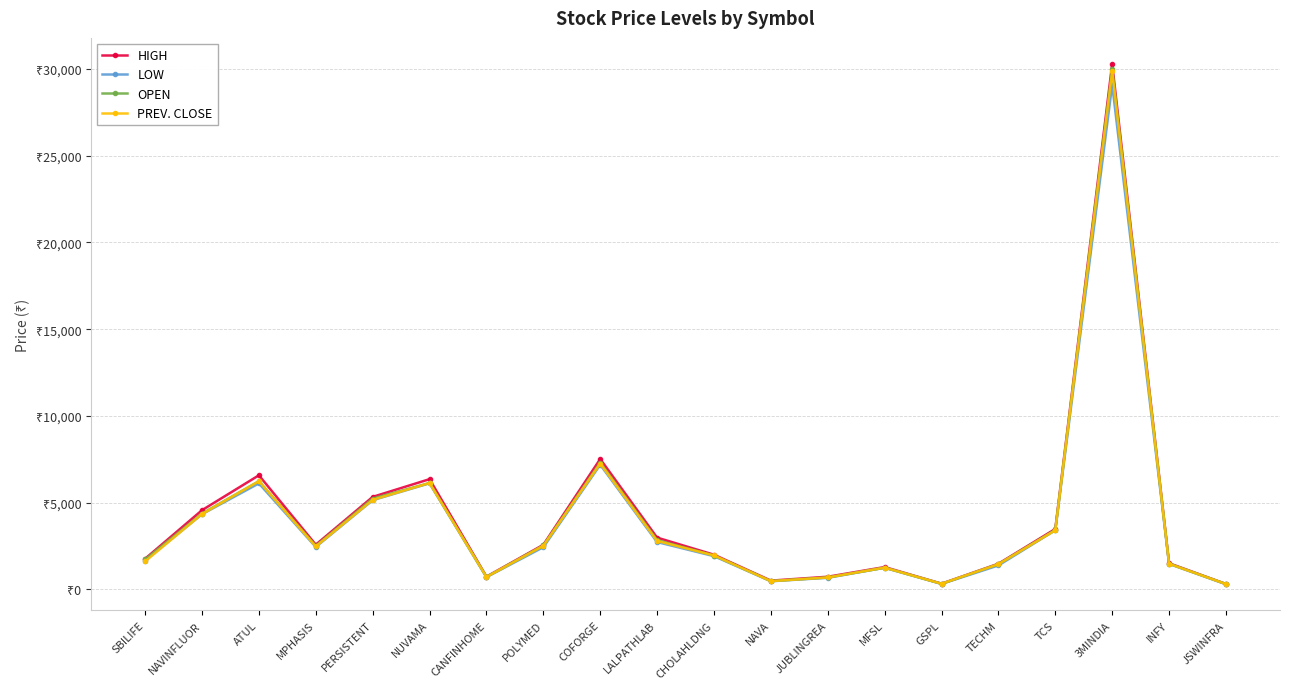

Where is the first local minimum for OPEN?

MPHASIS